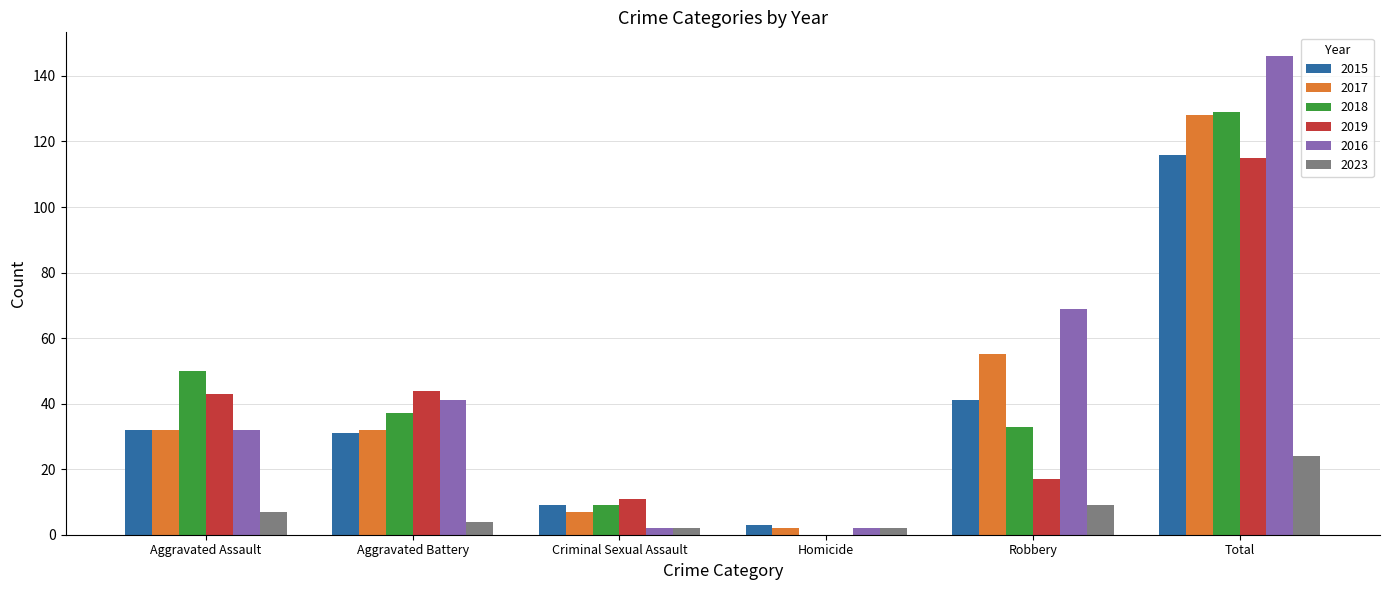

What value does the 2017 series have at Aggravated Battery, to the nearest 10?

30